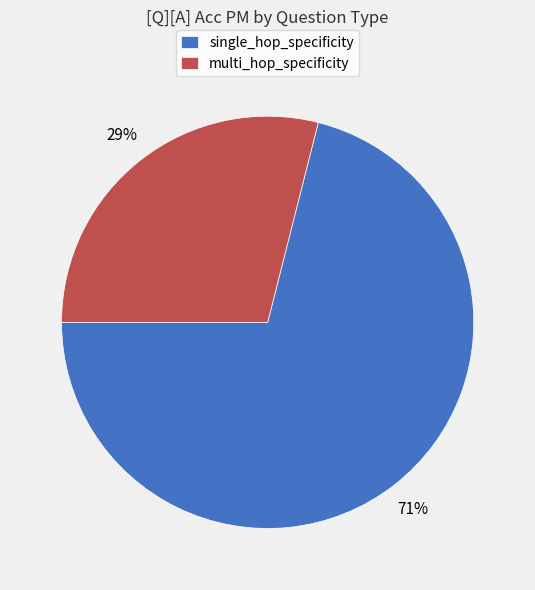

What is the largest slice in the pie chart?

single_hop_specificity